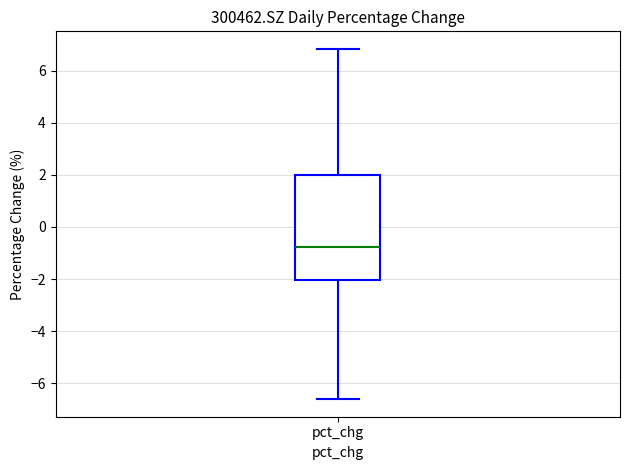

Read this box plot against the y-axis: the position of the median line, the range covered by the box, and the ends of both whiskers. The values are not printed on the chart, so give them approximately, as read against the axis.

median -0.8, box -2.0 to 2.0, whiskers -6.6 to 6.8